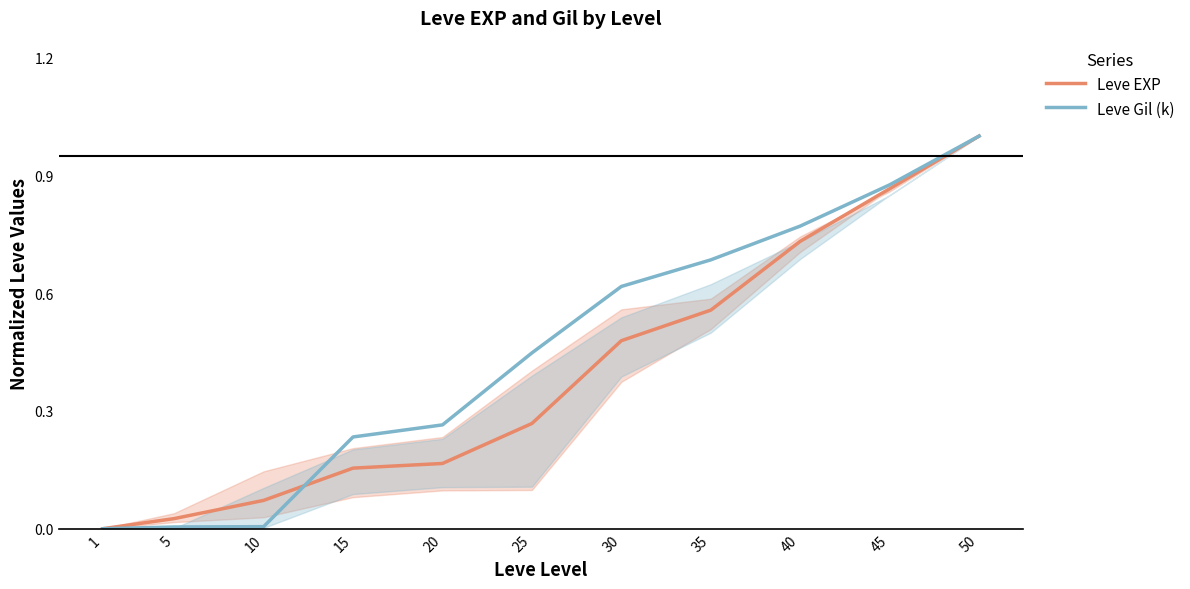

True or false: Leve EXP has a value of 0.0 at 5.

True